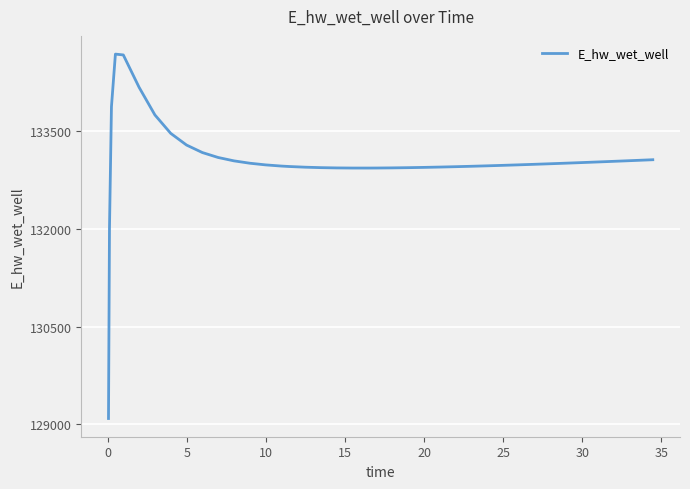

What is the smallest value displayed?

129090.8